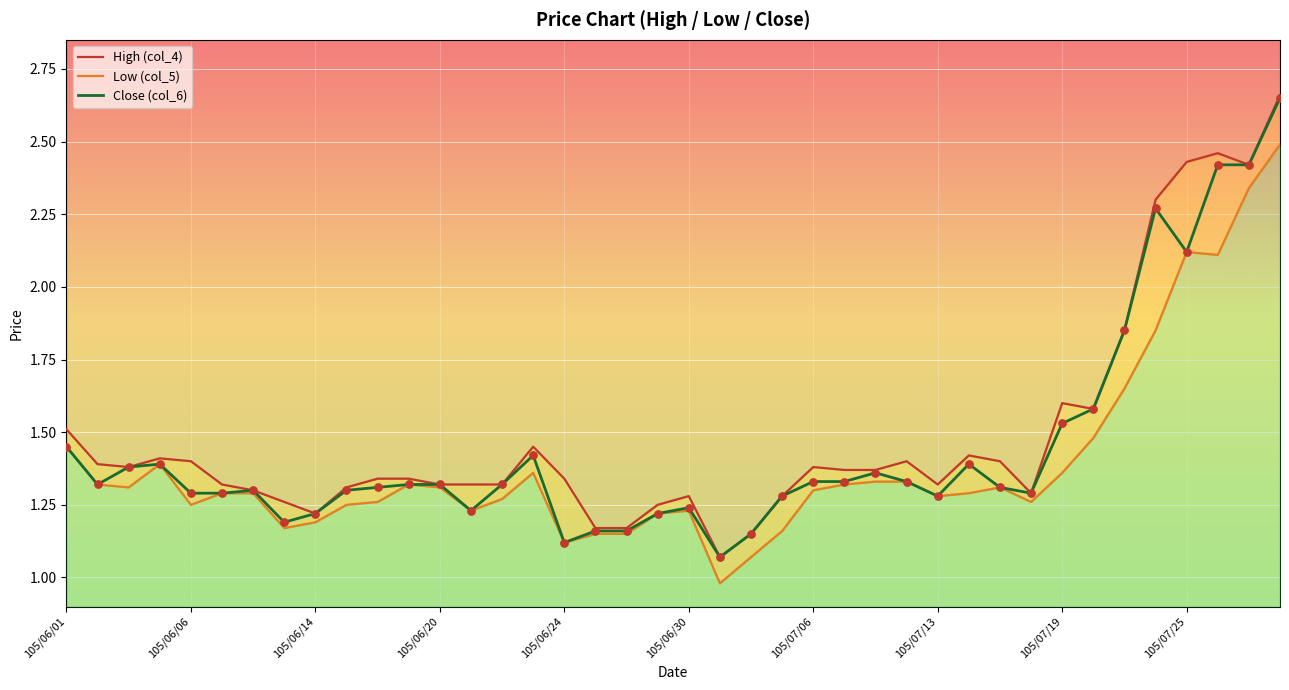

Which series reaches the maximum Y coordinate?

High (col_4)